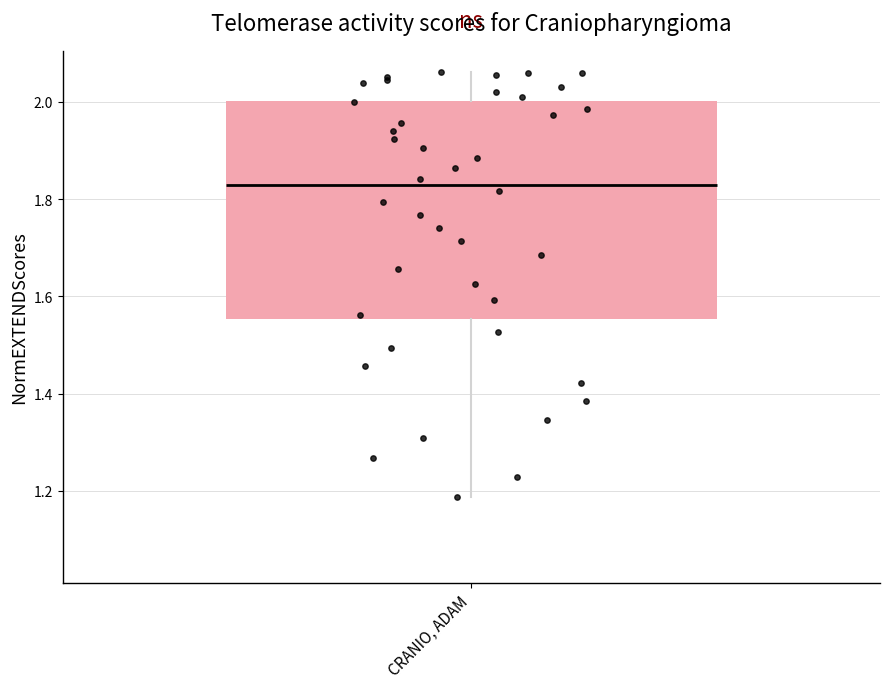

Transcribe this box plot: give where the median line is, the range the box spans, and where the two whiskers end, as read against the y-axis. The values are not printed on the chart, so give them approximately, as read against the axis.

median 1.82, box 1.56 to 2.00, whiskers 1.18 to 2.06